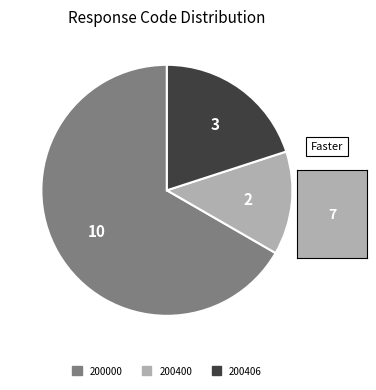

How many slices are in this pie chart?

3